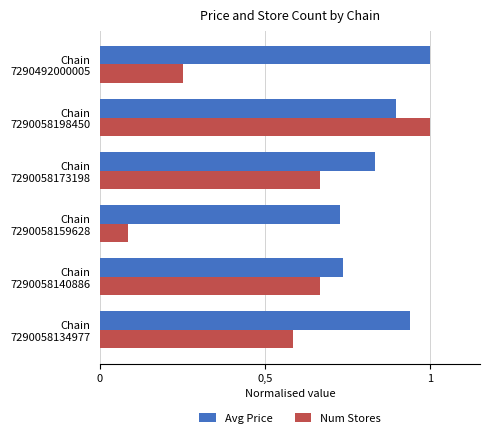

What are all the series names shown in the legend?

Avg Price, Num Stores